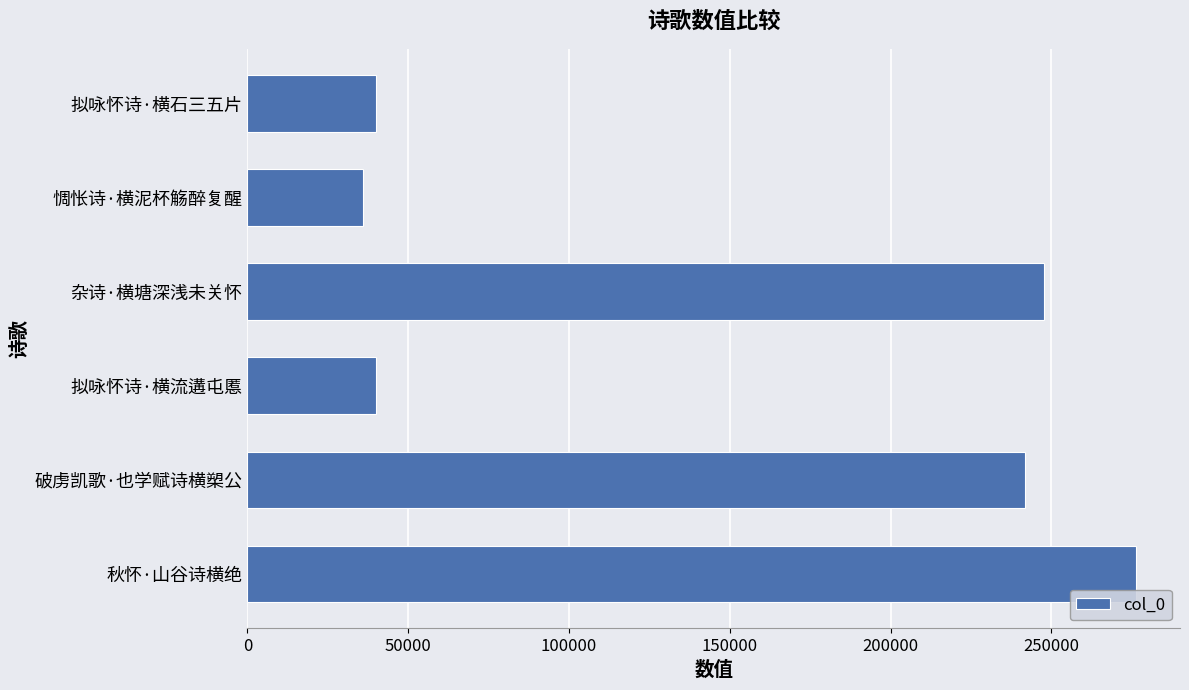

What is the greatest value displayed?

276195